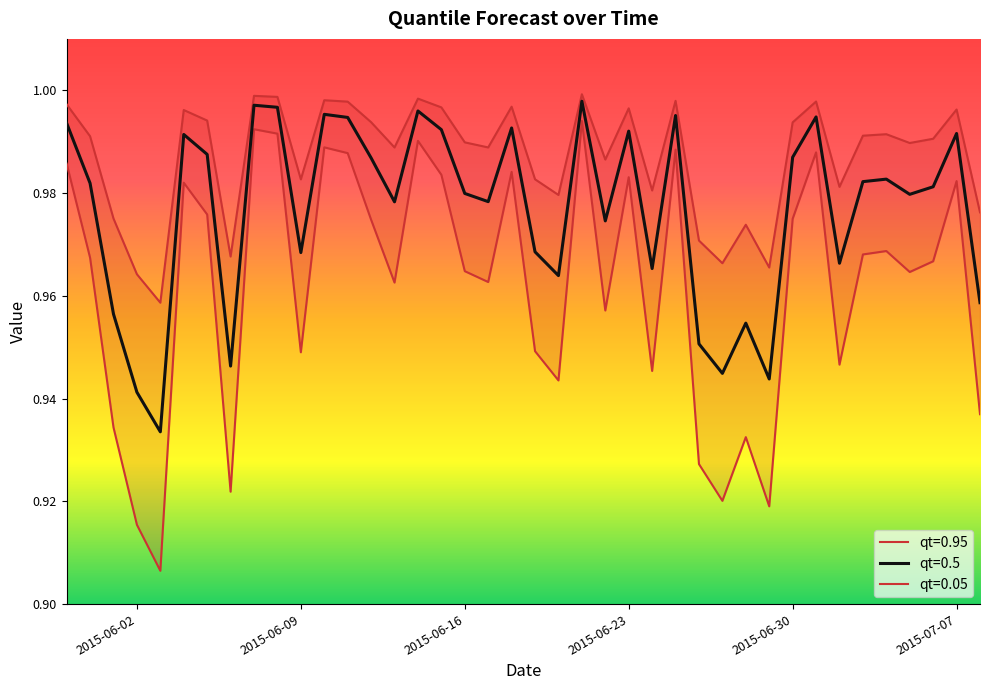

Rank the series by their average value, from lowest to highest.

qt=0.05, qt=0.5, qt=0.95